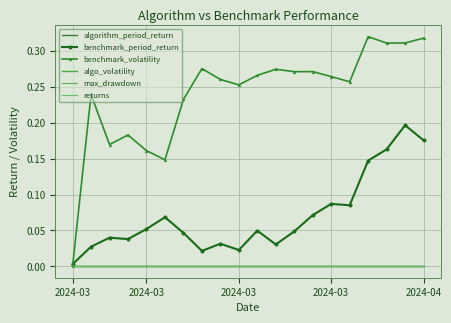

True or false: max_drawdown and benchmark_volatility cross at least once.

False